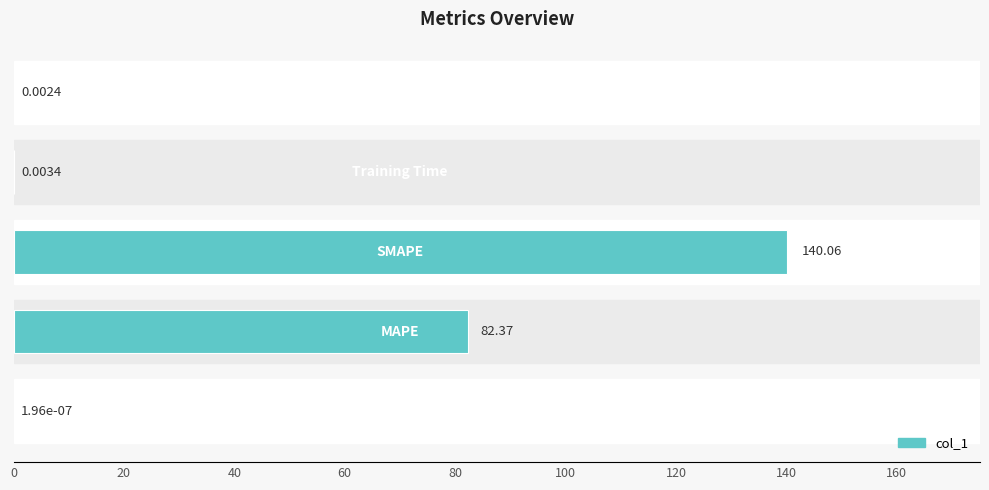

What is the sum of all values?

222.4